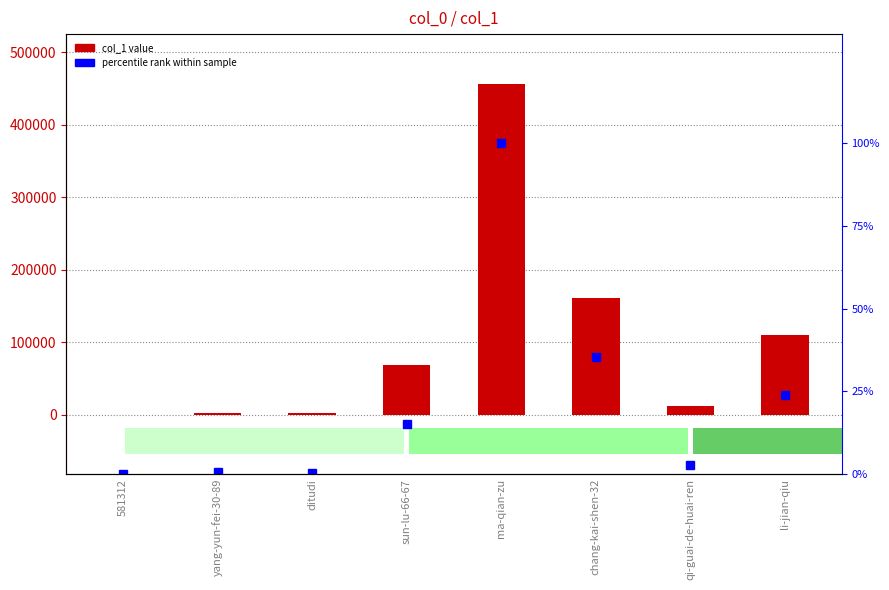

Reading right to left, extract all data points from this chart.

col_1: li-jian-qiu=109715.0	qi-guai-de-huai-ren=12474.0	chang-kai-shen-32=161317.0	ma-qian-zu=456547.0	sun-lu-66-67=69083.0	ditudi=2212.0	yang-yun-fei-30-89=2702.0	581312=61.0
percentile rank within sample: li-jian-qiu=24.0	qi-guai-de-huai-ren=2.7	chang-kai-shen-32=35.3	ma-qian-zu=100.0	sun-lu-66-67=15.1	ditudi=0.5	yang-yun-fei-30-89=0.6	581312=0.0